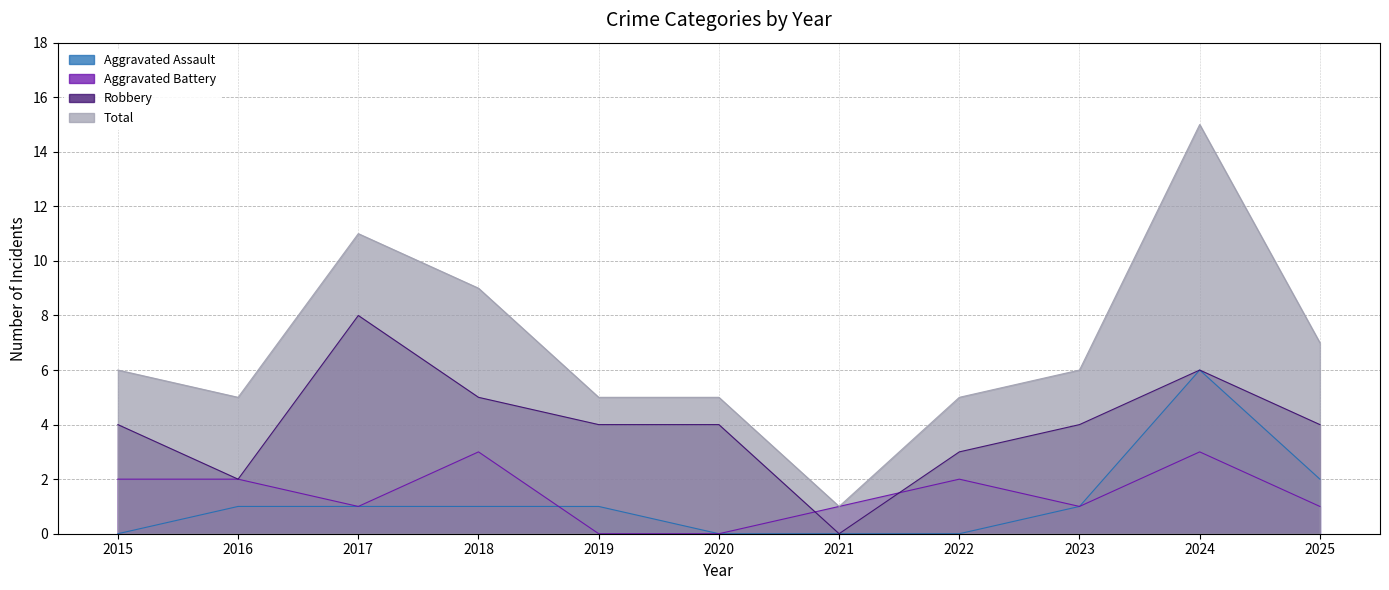

At which category does the chart reach its peak across all series?

2024